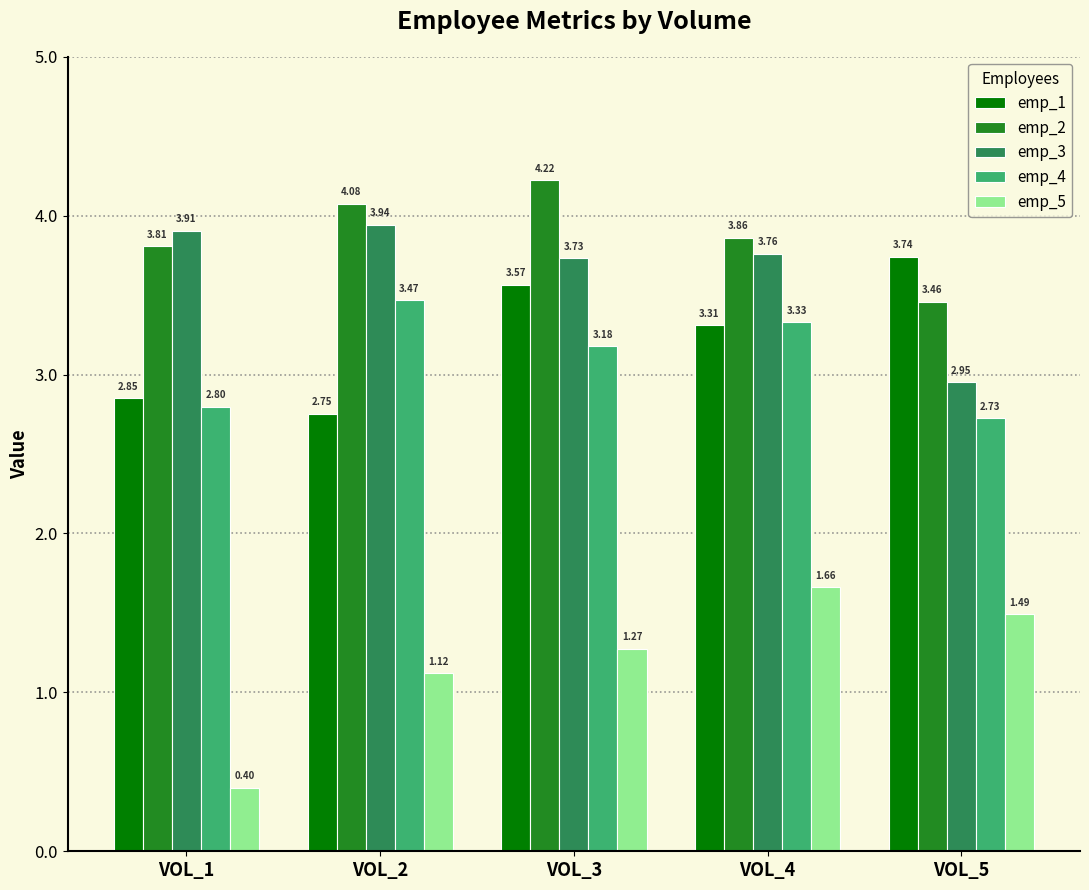

What is the difference between the second highest and minimum values in the emp_2 series?

0.6